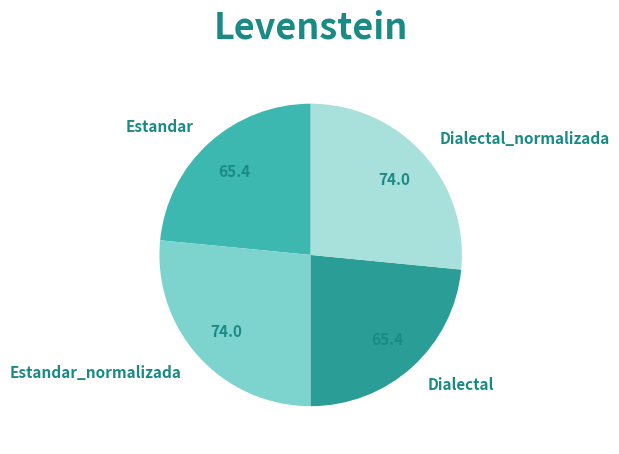

Does Dialectal account for over 50% of the chart?

No